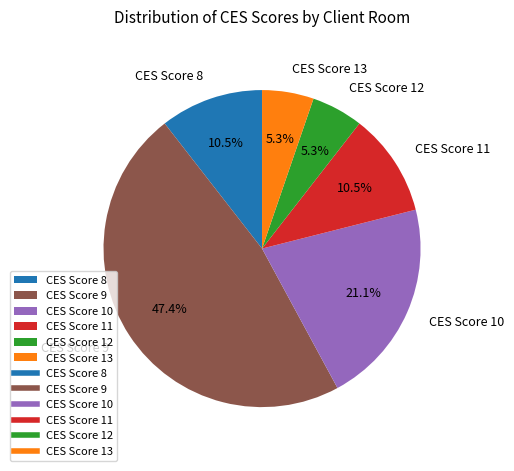

To the nearest percent, what is the average slice percentage?

17%